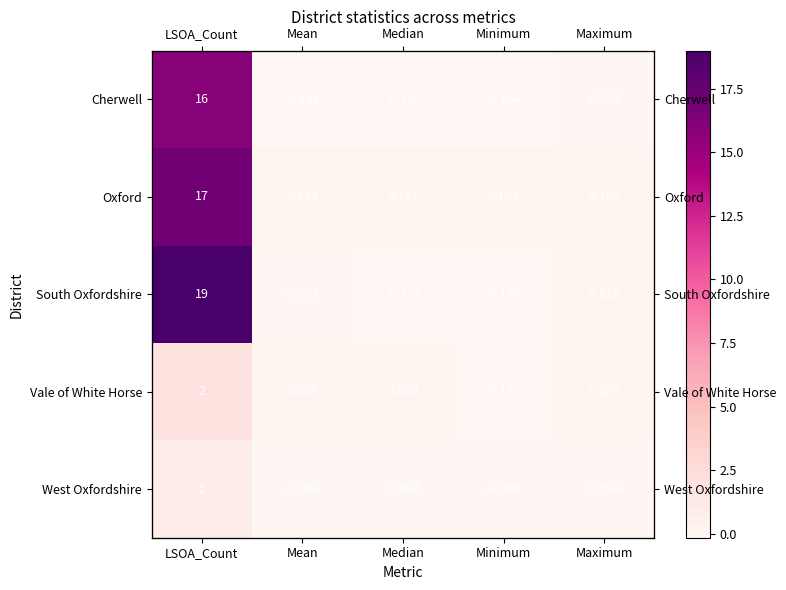

What is the approximate value of Oxford at Median?

0.1